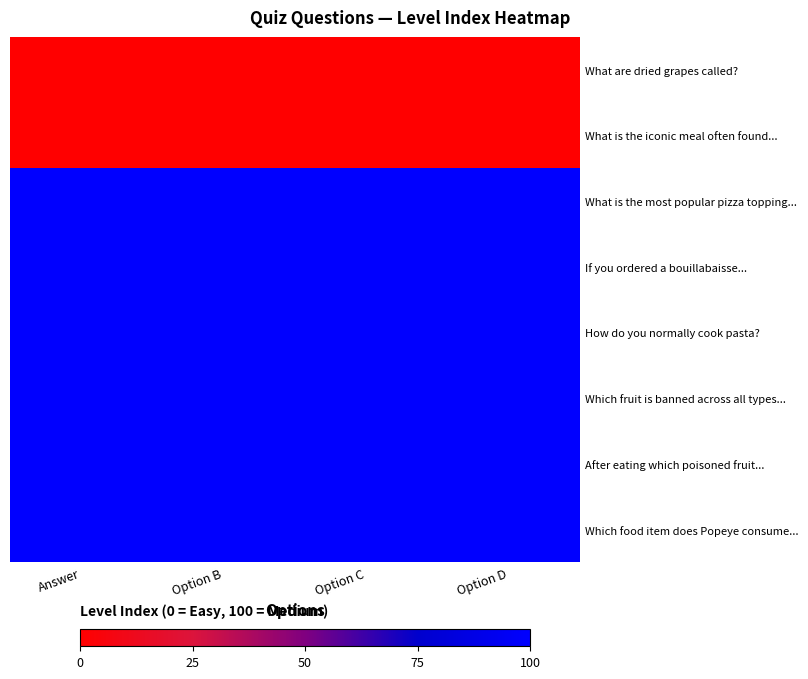

Reading left to right, transcribe all the data shown in this chart.

What are dried grapes called?: Answer=0	Option B=0	Option C=0	Option D=0
What is the iconic meal often found...: Answer=0	Option B=0	Option C=0	Option D=0
What is the most popular pizza topping...: Answer=100	Option B=100	Option C=100	Option D=100
If you ordered a bouillabaisse...: Answer=100	Option B=100	Option C=100	Option D=100
How do you normally cook pasta?: Answer=100	Option B=100	Option C=100	Option D=100
Which fruit is banned across all types...: Answer=100	Option B=100	Option C=100	Option D=100
After eating which poisoned fruit...: Answer=100	Option B=100	Option C=100	Option D=100
Which food item does Popeye consume...: Answer=100	Option B=100	Option C=100	Option D=100